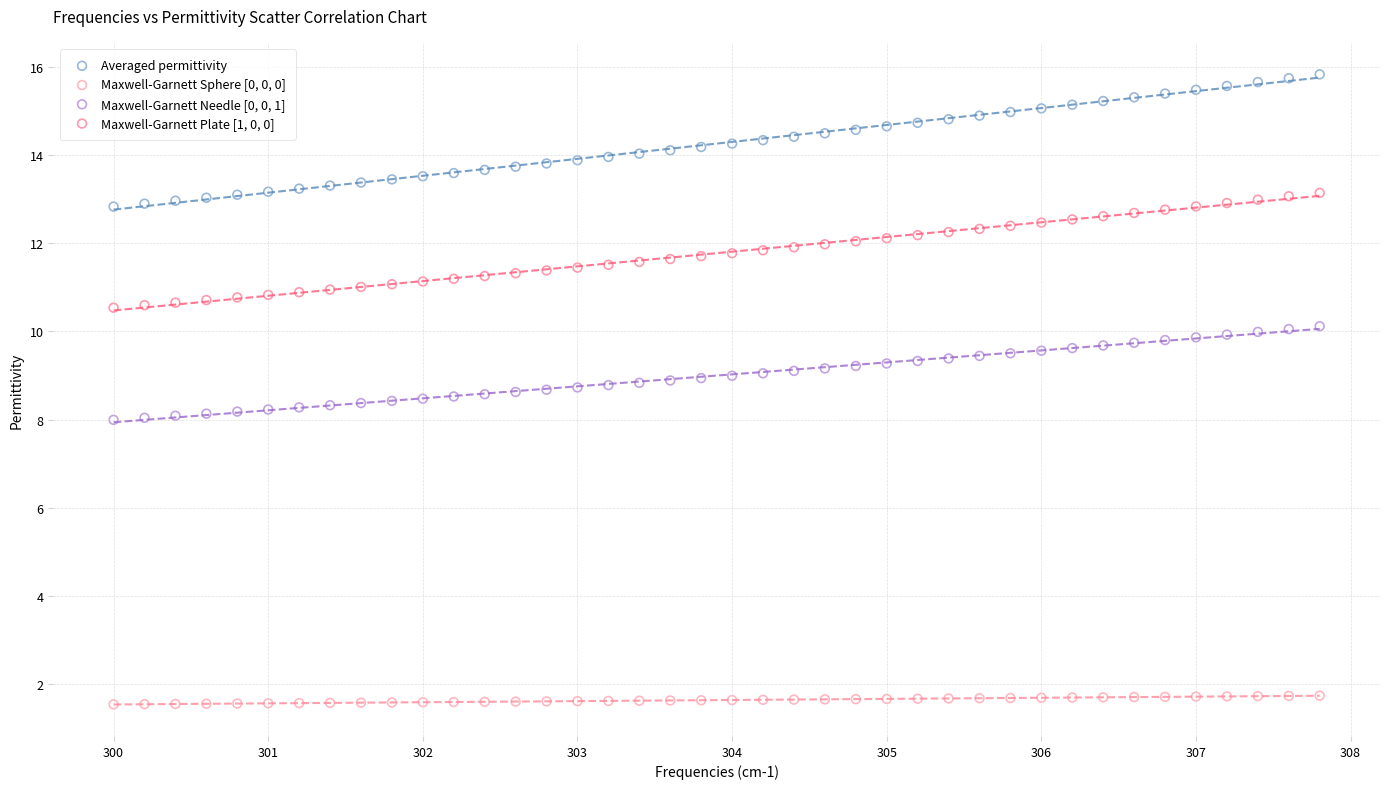

Across all data points, what is the range of Y values (max minus min)?

14.3